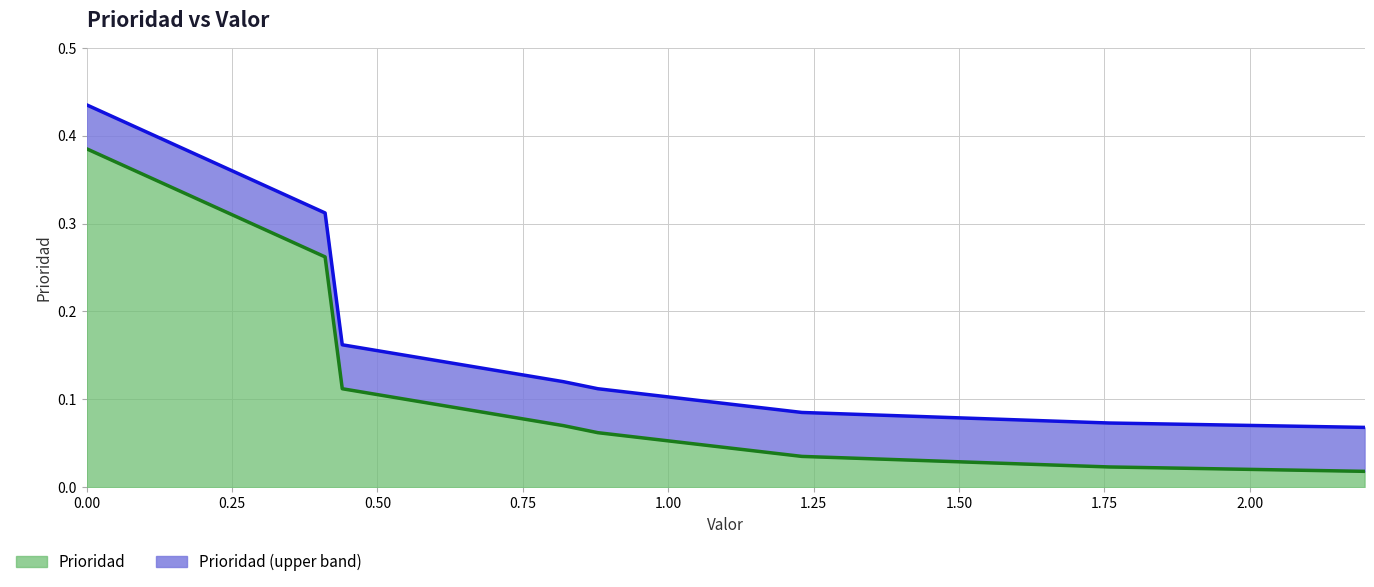

What is the label of the 6th point from the left?

1.23